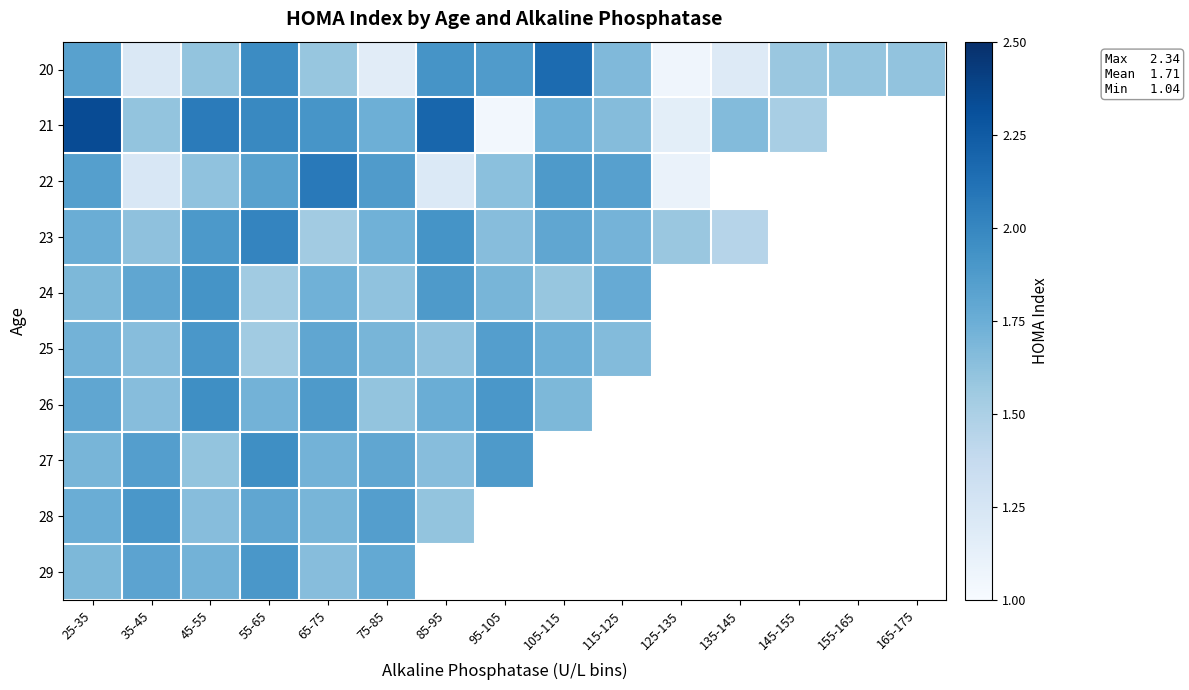

Which series changed the most between 105-115 and 165-175?

20